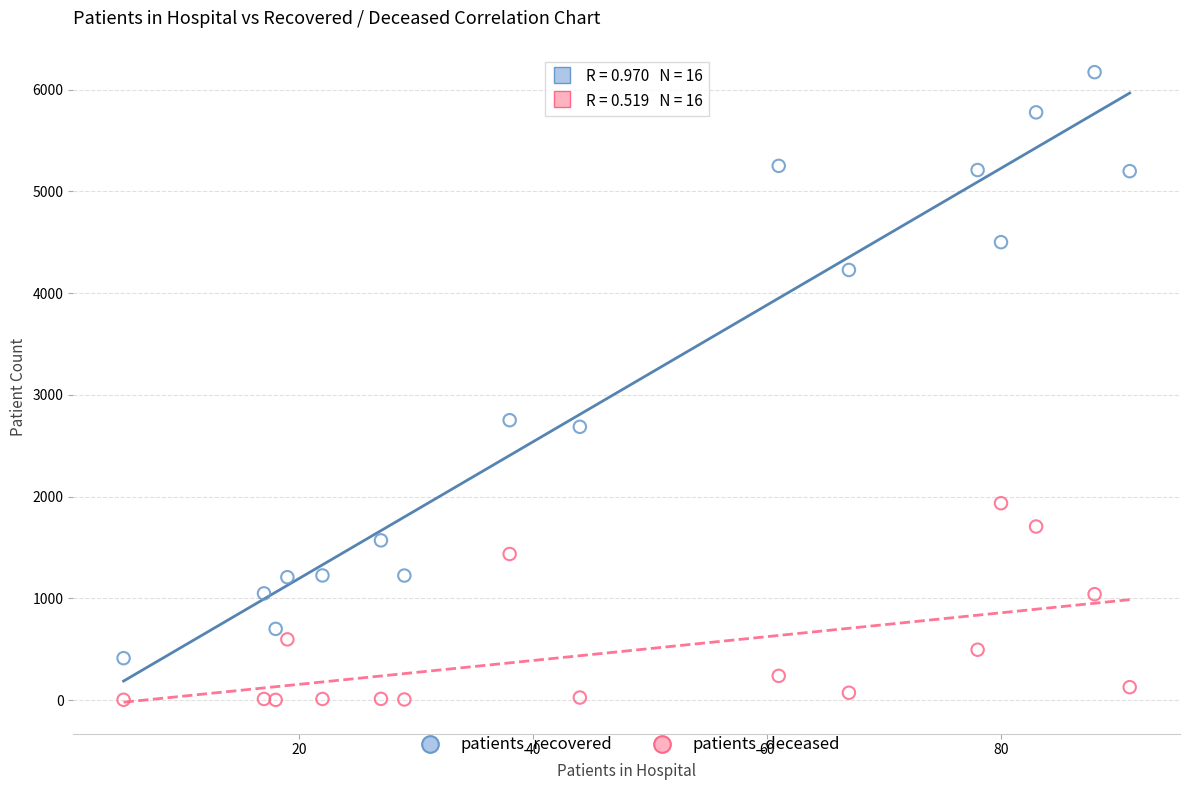

Across all data points, what is the range of X values (max minus min)?

86